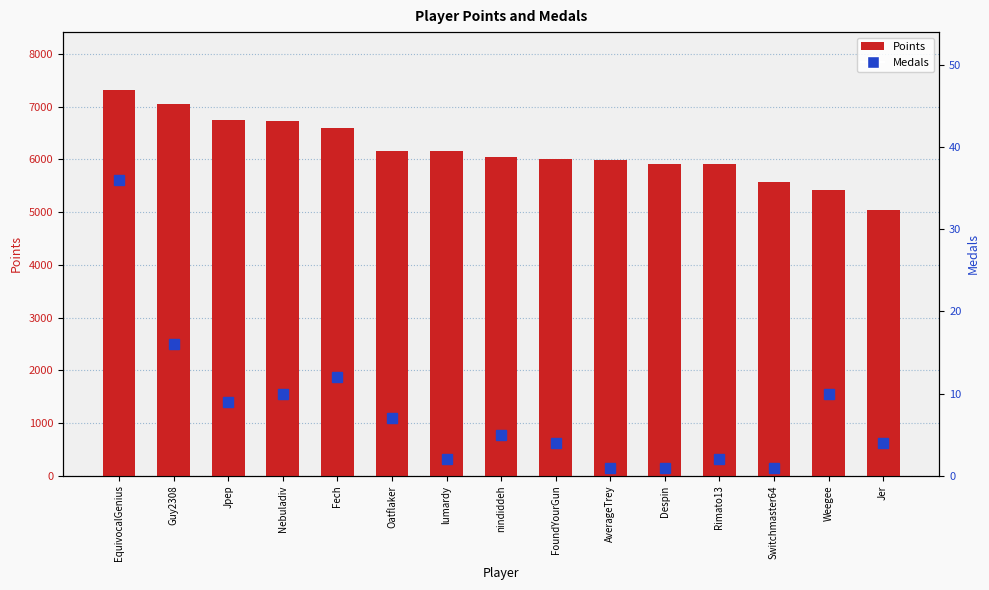

List the labels in order of Medals value, smallest first.

AverageTrey, Despin, Switchmaster64, lumardy, Rimato13, FoundYourGun, Jer, nindiddeh, Oatflaker, Jpep, Nebuladiv, Weegee, Fech, Guy2308, EquivocalGenius